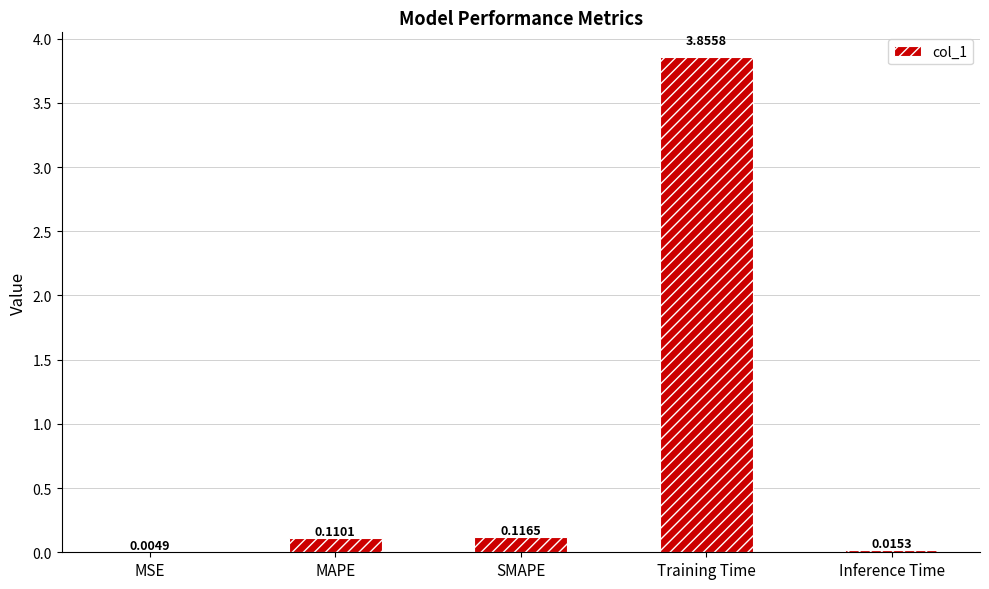

What is the sum of all values?

4.1